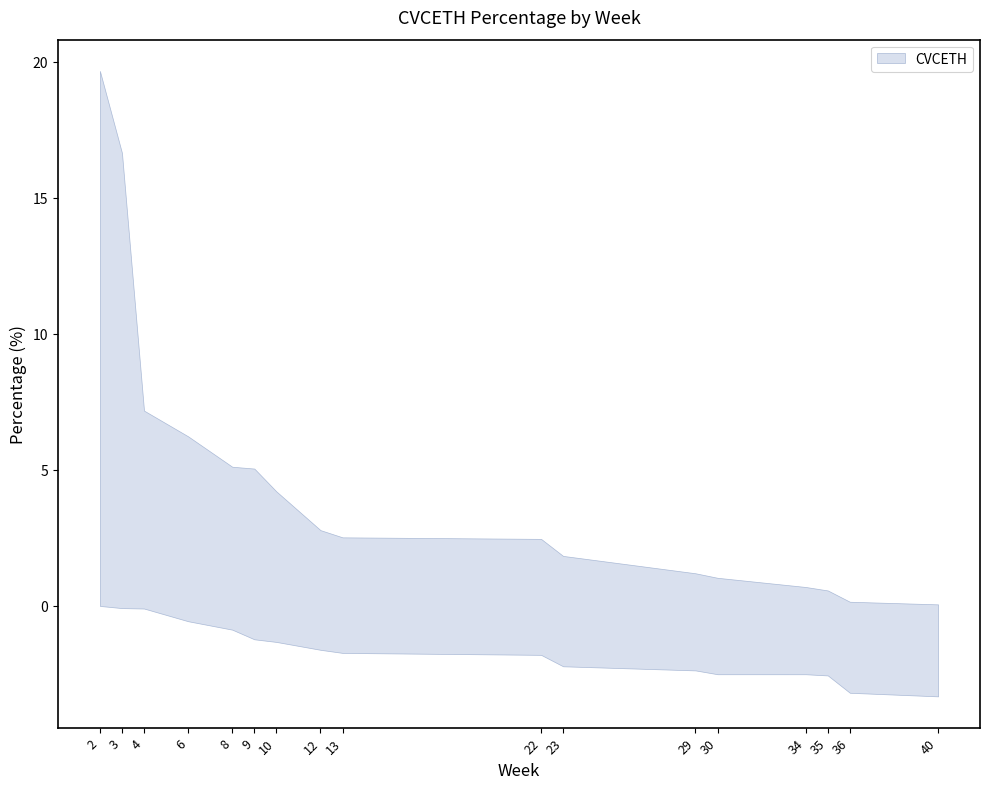

What is the average value of the lower series?

-1.6